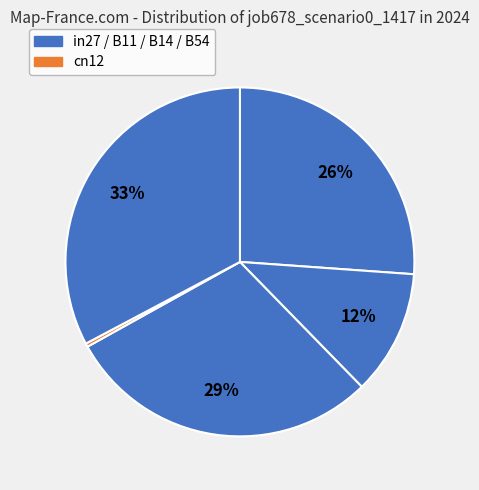

How many segments does this pie chart have?

5